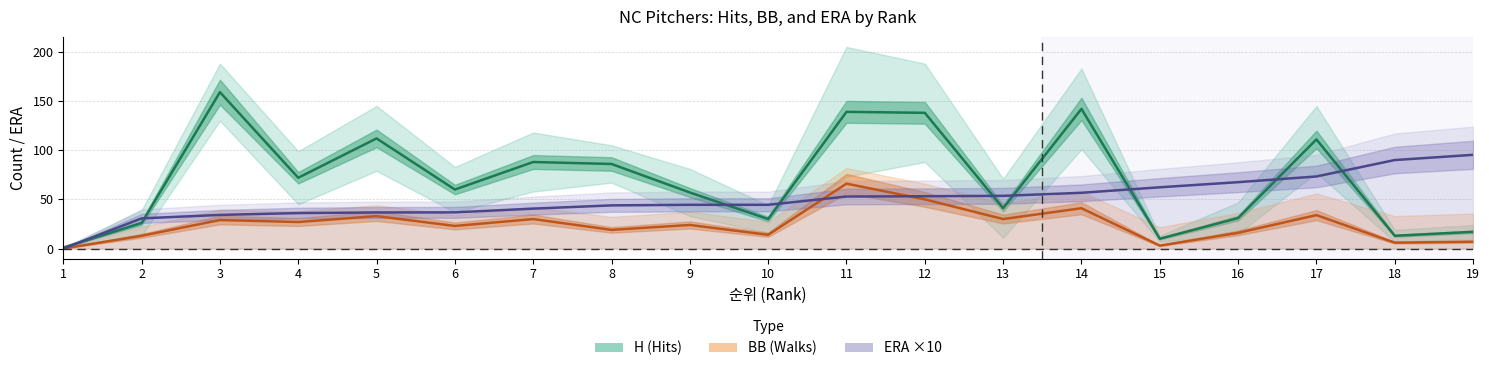

Is the value of H (Hits) at 2 greater than the value of ERA ×10 at 10?

No